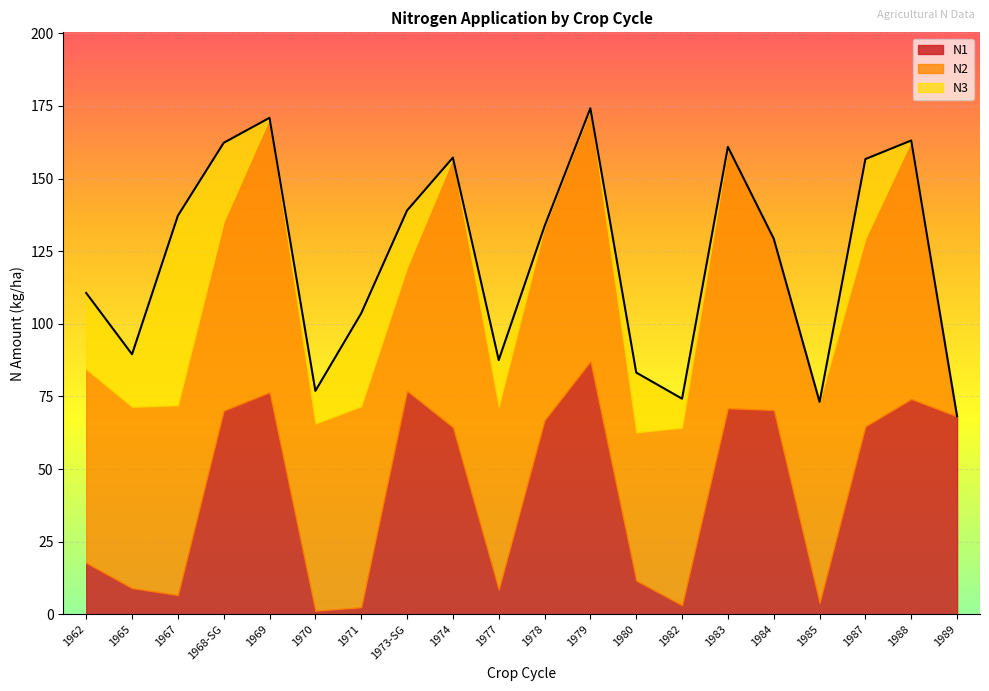

What is the spread (max minus min) of values at 1980?

39.4